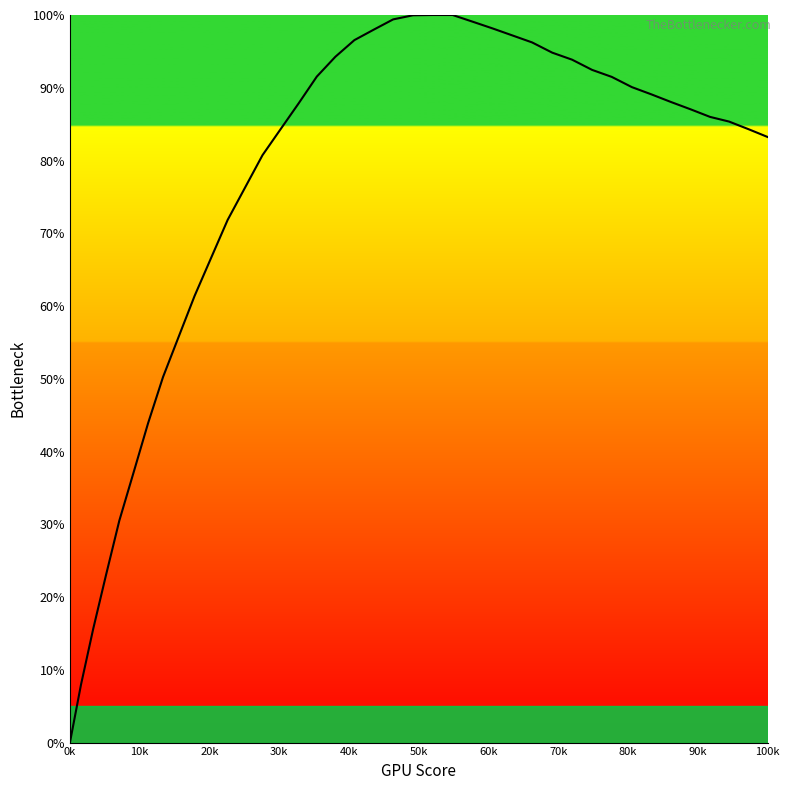

Is this an area chart (filled region under the line)?

No